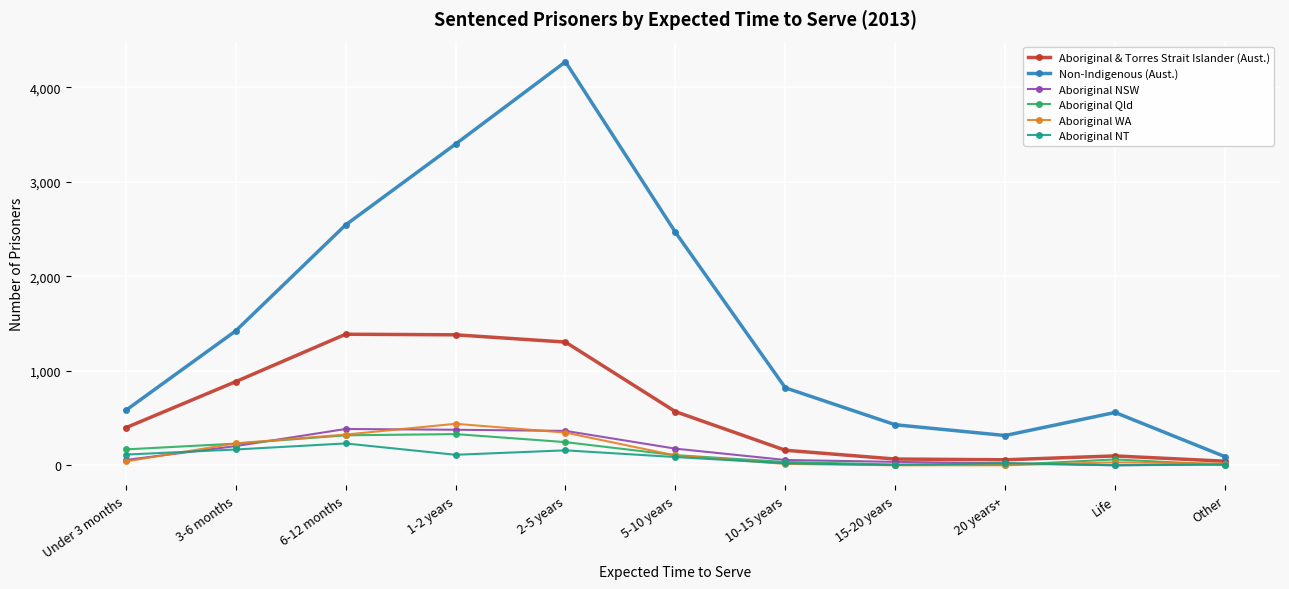

What is the maximum value for Aboriginal NT?

231